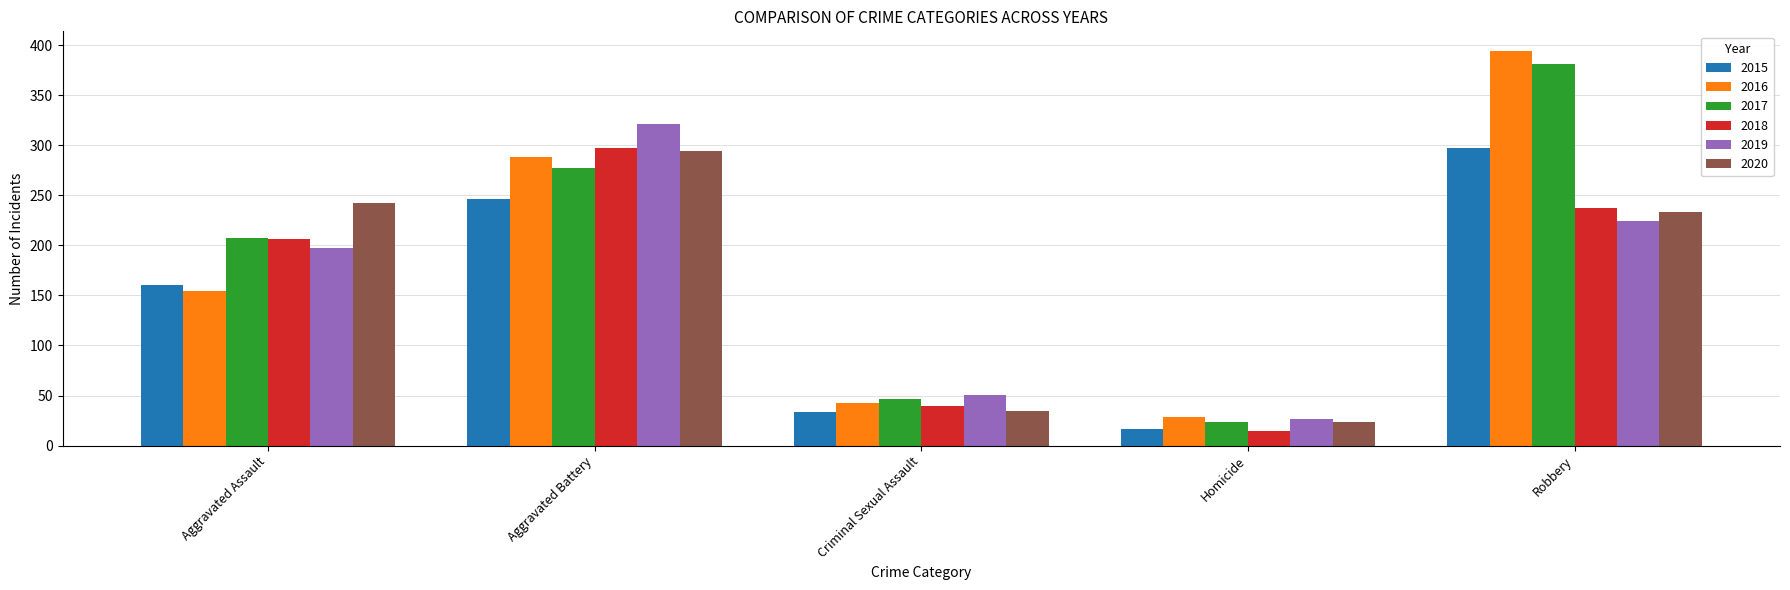

Reading left to right, list all the values displayed in this chart.

2015: 160	246	34	17	297
2016: 154	288	43	29	394
2017: 207	277	47	24	381
2018: 206	297	40	15	237
2019: 197	321	51	27	224
2020: 242	294	35	24	233